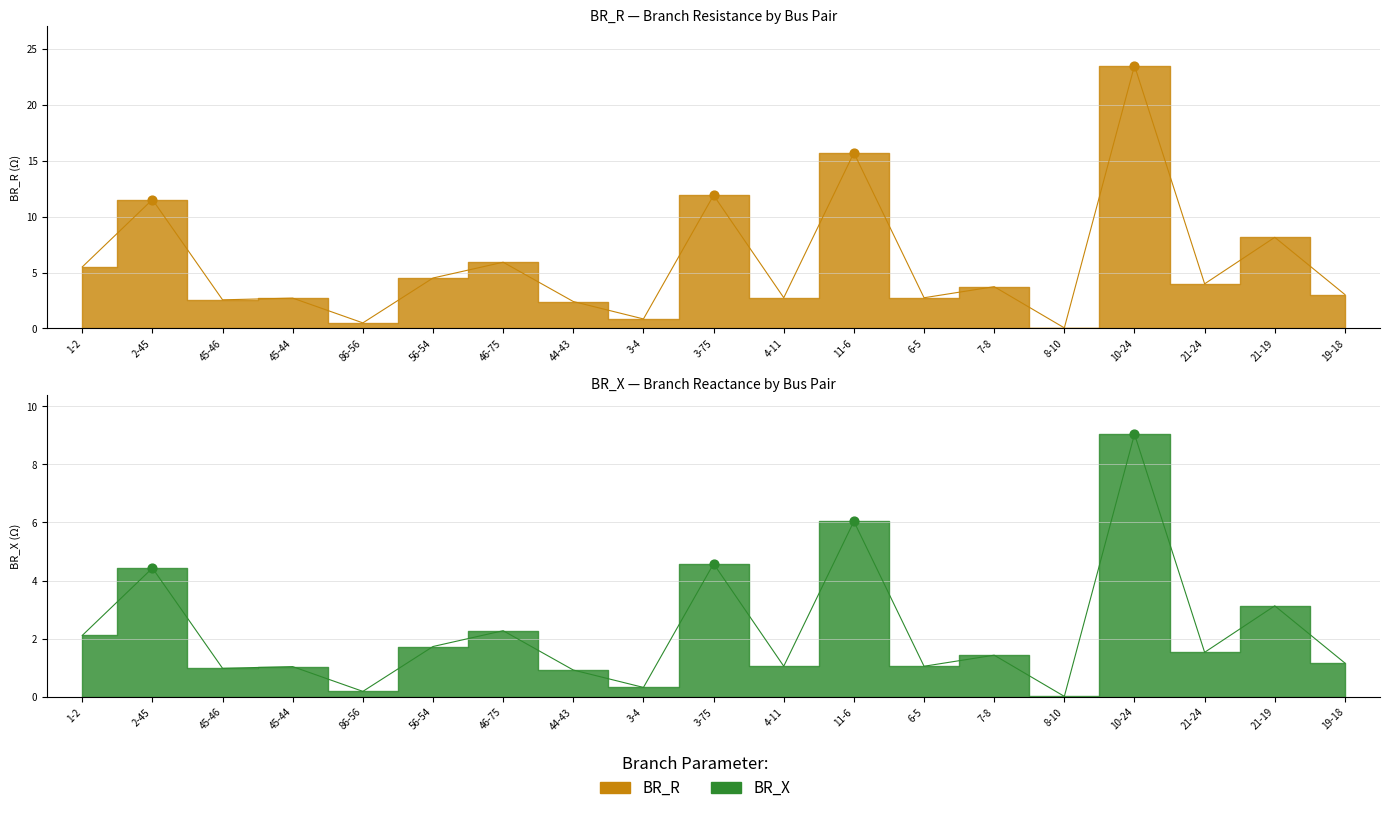

Which series contains the lowest Y value?

BR_X